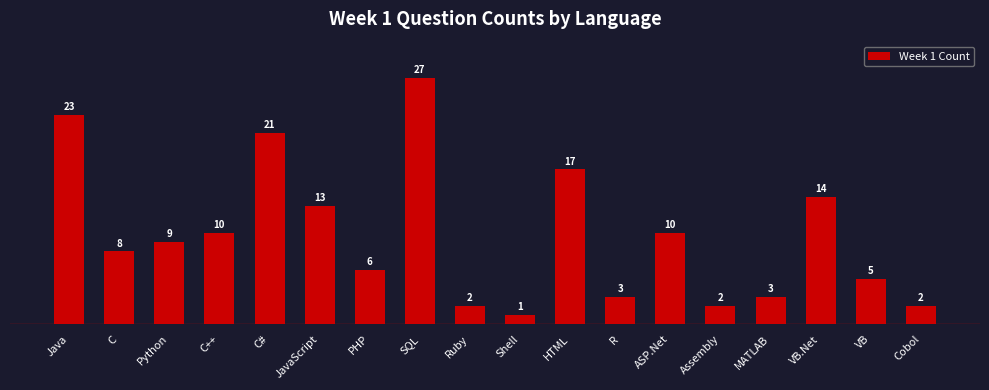

Reading left to right, list all the values displayed in this chart.

Java=23	C=8	Python=9	C++=10	C#=21	JavaScript=13	PHP=6	SQL=27	Ruby=2	Shell=1	HTML=17	R=3	ASP.Net=10	Assembly=2	MATLAB=3	VB.Net=14	VB=5	Cobol=2